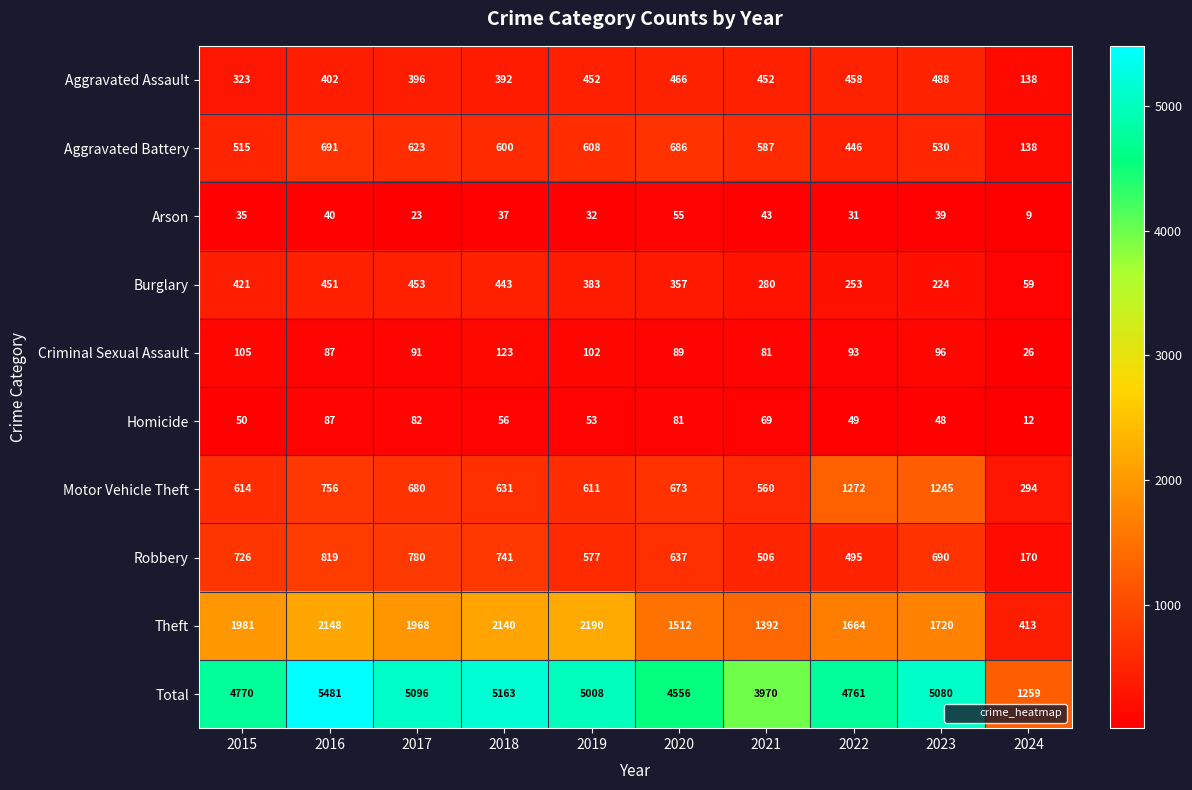

List the labels in order of Motor Vehicle Theft value, smallest first.

2024, 2021, 2019, 2015, 2018, 2020, 2017, 2016, 2023, 2022